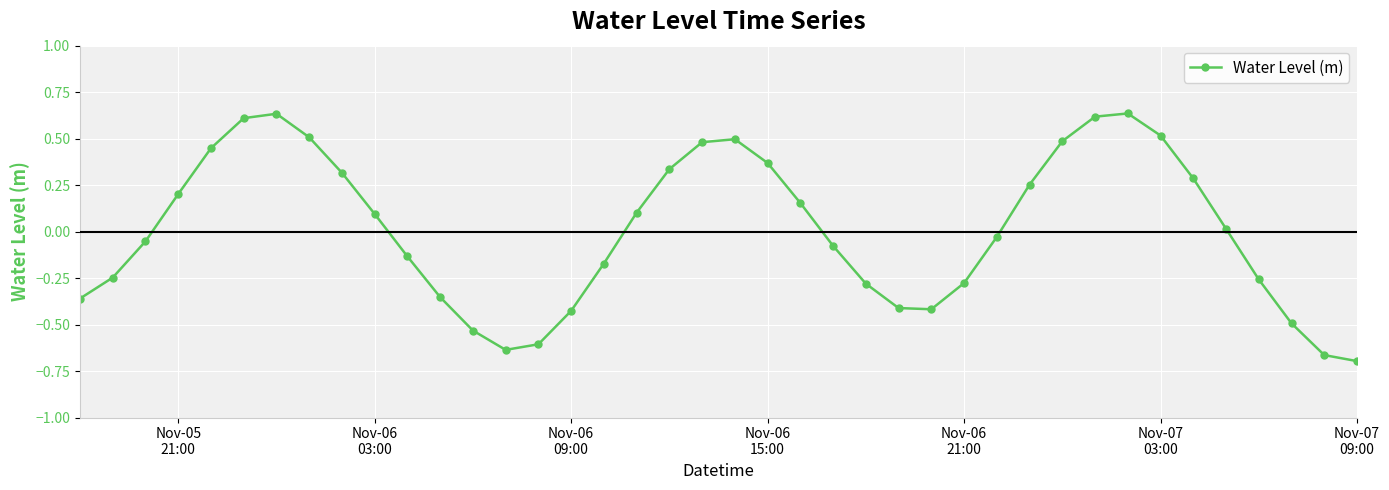

True or false: the data has more than 0 interior local peaks.

True